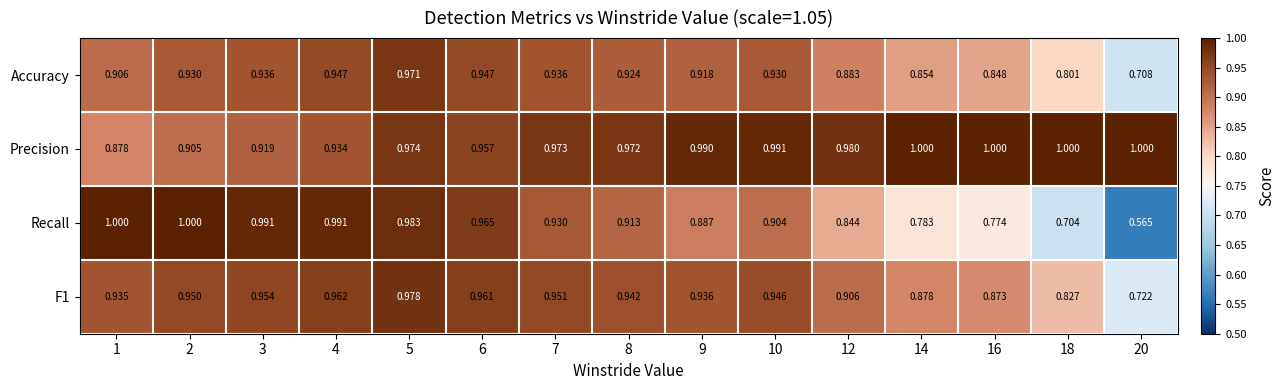

Which series has the widest spread of values?

Recall